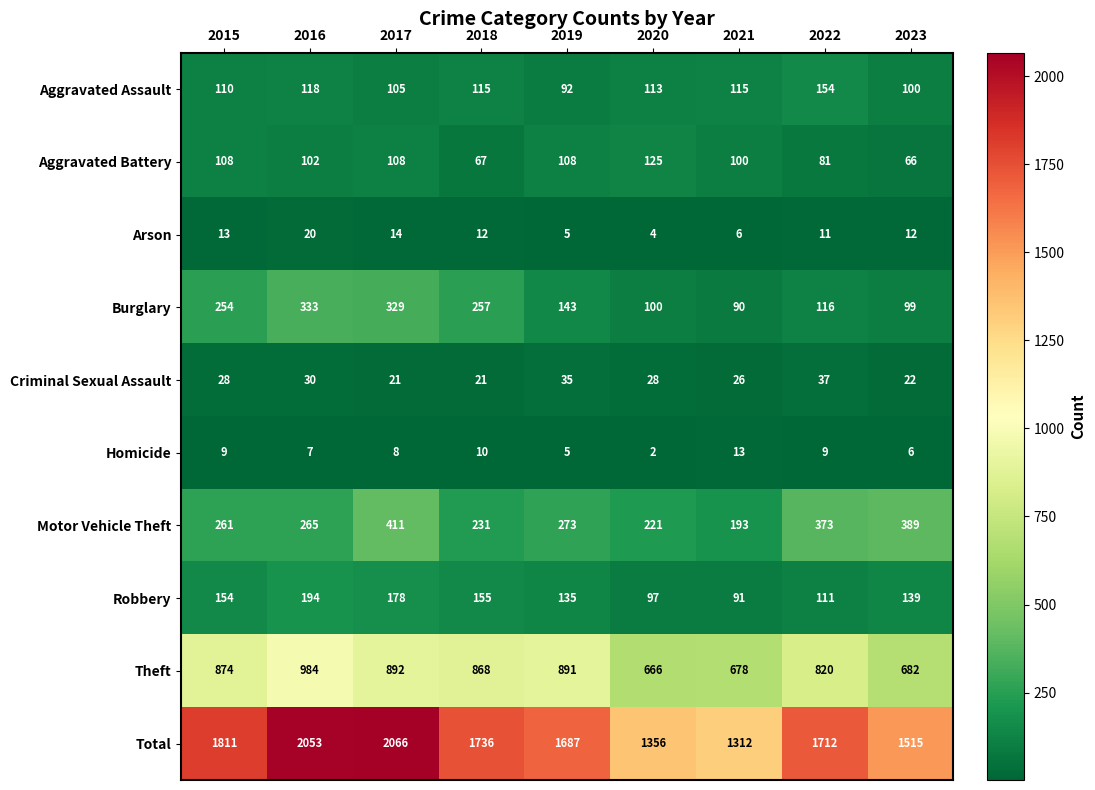

What is the total value across all series at 2020?

2712